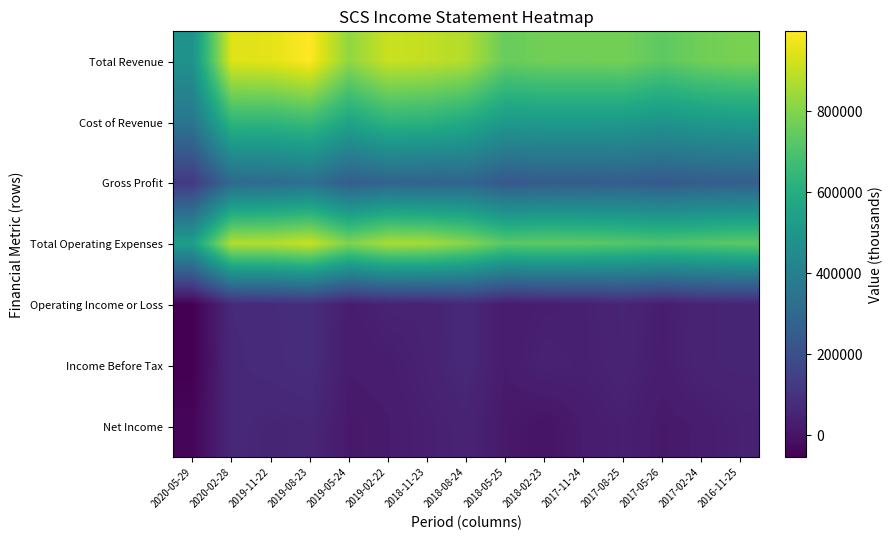

Reading left to right, list all the values displayed in this chart.

Total Revenue: 2020-05-29=482800	2020-02-28=946200	2019-11-22=955200	2019-08-23=998000	2019-05-24=824300	2019-02-22=912400	2018-11-23=901000	2018-08-24=875800	2018-05-25=754000	2018-02-23=772700	2017-11-24=772100	2017-08-25=775600	2017-05-26=735100	2017-02-24=769100	2016-11-25=786500
Cost of Revenue: 2020-05-29=360100	2020-02-28=639000	2019-11-22=639100	2019-08-23=664500	2019-05-24=565900	2019-02-22=629300	2018-11-23=622700	2018-08-24=587200	2018-05-25=516100	2018-02-23=519600	2017-11-24=520300	2017-08-25=517200	2017-05-26=492300	2017-02-24=513500	2016-11-25=524600
Gross Profit: 2020-05-29=122700	2020-02-28=307200	2019-11-22=316100	2019-08-23=333500	2019-05-24=258400	2019-02-22=283100	2018-11-23=278300	2018-08-24=288600	2018-05-25=237900	2018-02-23=253100	2017-11-24=251800	2017-08-25=258400	2017-05-26=242800	2017-02-24=255600	2016-11-25=261900
Total Operating Expenses: 2020-05-29=535100	2020-02-28=877200	2019-11-22=880100	2019-08-23=912700	2019-05-24=796700	2019-02-22=865400	2018-11-23=855600	2018-08-24=807900	2018-05-25=730700	2018-02-23=739300	2017-11-24=733600	2017-08-25=721400	2017-05-26=705200	2017-02-24=718700	2016-11-25=731900
Operating Income or Loss: 2020-05-29=-52300	2020-02-28=69000	2019-11-22=75100	2019-08-23=85300	2019-05-24=27600	2019-02-22=47000	2018-11-23=45400	2018-08-24=67900	2018-05-25=23300	2018-02-23=33400	2017-11-24=38500	2017-08-25=54200	2017-05-26=29900	2017-02-24=50400	2016-11-25=54600
Income Before Tax: 2020-05-29=-54800	2020-02-28=65200	2019-11-22=73800	2019-08-23=82100	2019-05-24=24100	2019-02-22=28300	2018-11-23=45200	2018-08-24=67200	2018-05-25=23200	2018-02-23=44700	2017-11-24=37700	2017-08-25=50700	2017-05-26=28400	2017-02-24=50200	2016-11-25=54800
Net Income: 2020-05-29=-37400	2020-02-28=65200	2019-11-22=53800	2019-08-23=59200	2019-05-24=17500	2019-02-22=22200	2018-11-23=36500	2018-08-24=48100	2018-05-25=16700	2018-02-23=100	2017-11-24=25100	2017-08-25=36200	2017-05-26=17800	2017-02-24=25300	2016-11-25=40400